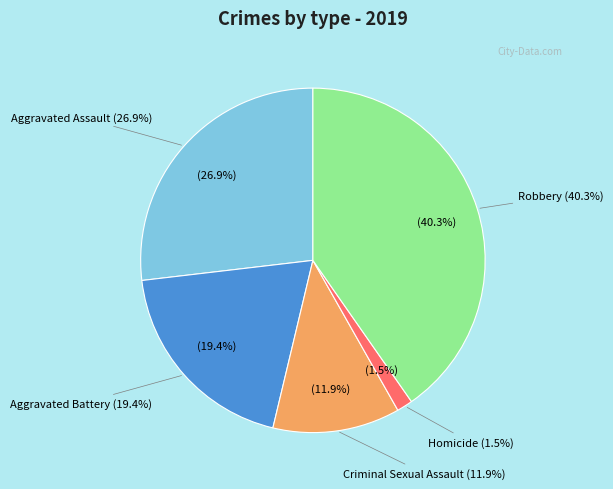

Rank the categories by value from lowest to highest.

Homicide, Criminal Sexual Assault, Aggravated Battery, Aggravated Assault, Robbery